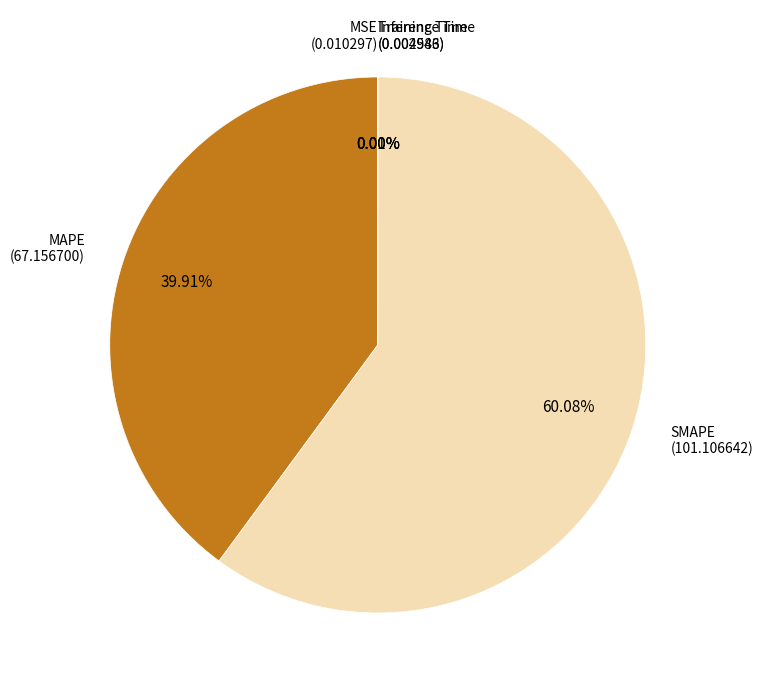

Which category has the biggest portion of the pie?

SMAPE